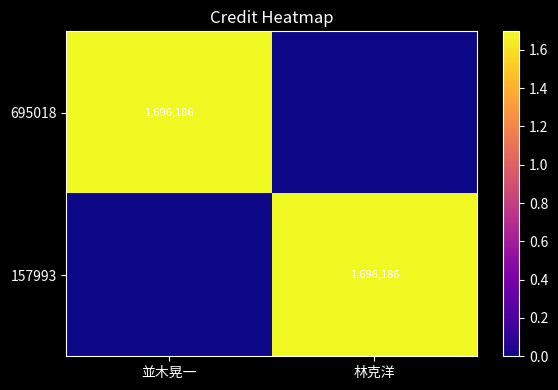

The 695018 series shows 2403022 at 並木晃一. True or false?

False